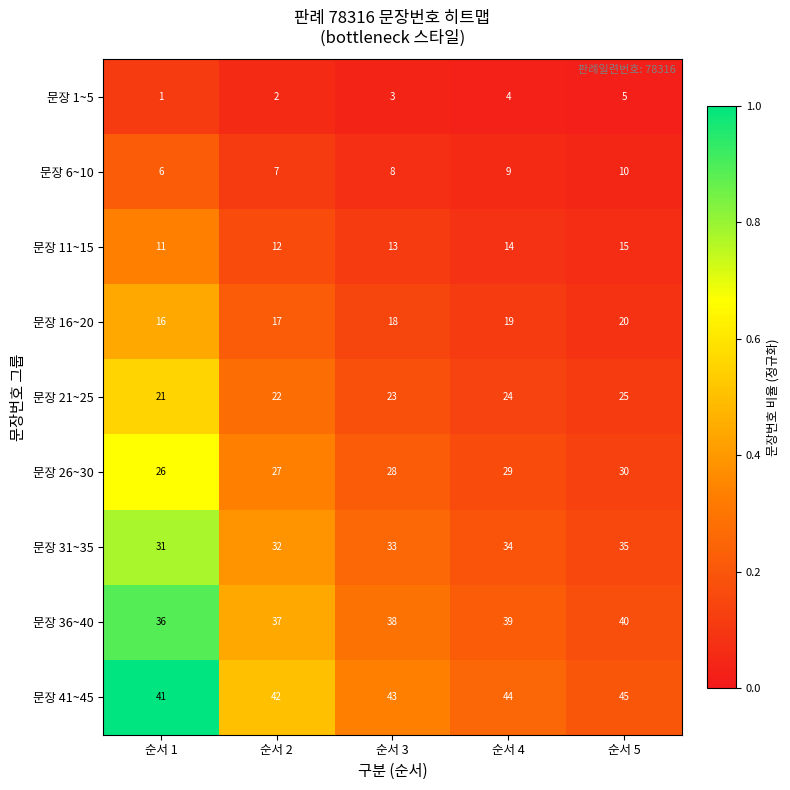

Which category has the highest value in the 문장 11~15 series?

순서 5